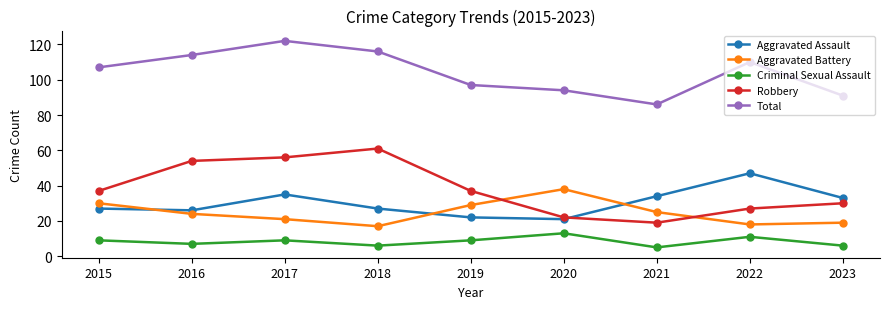

Does the chart have visible grid lines?

No